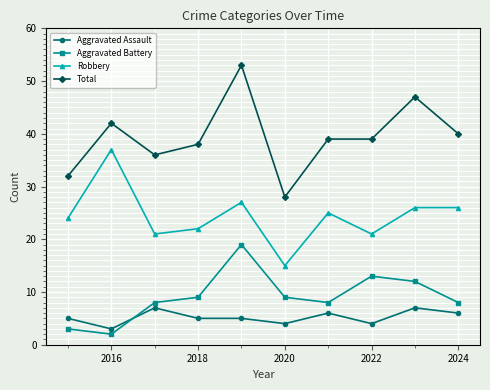

What is the greatest value displayed?

53